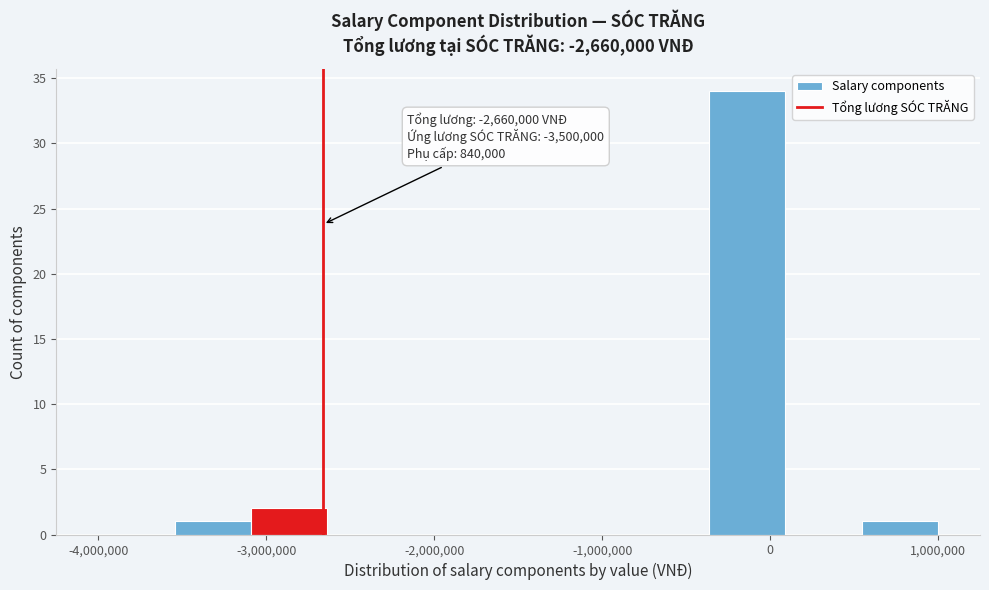

Which range on the x-axis has the tallest bar?

-400000 to 100000